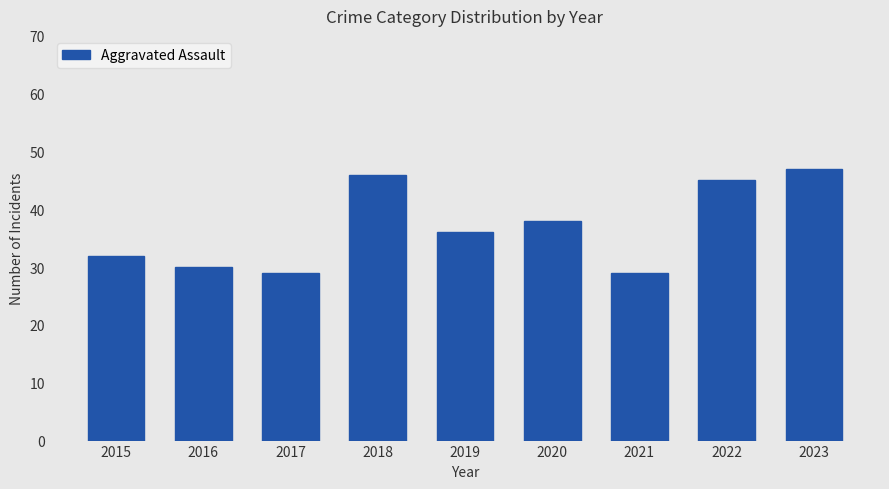

Approximately how many times larger is the value at 2016 compared to 2017?

1.0